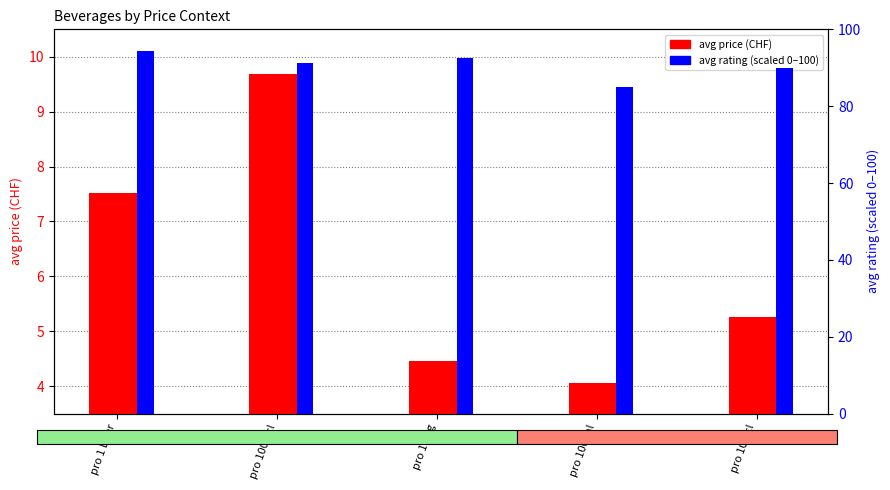

At which category does the chart reach its peak across all series?

pro 1 Liter